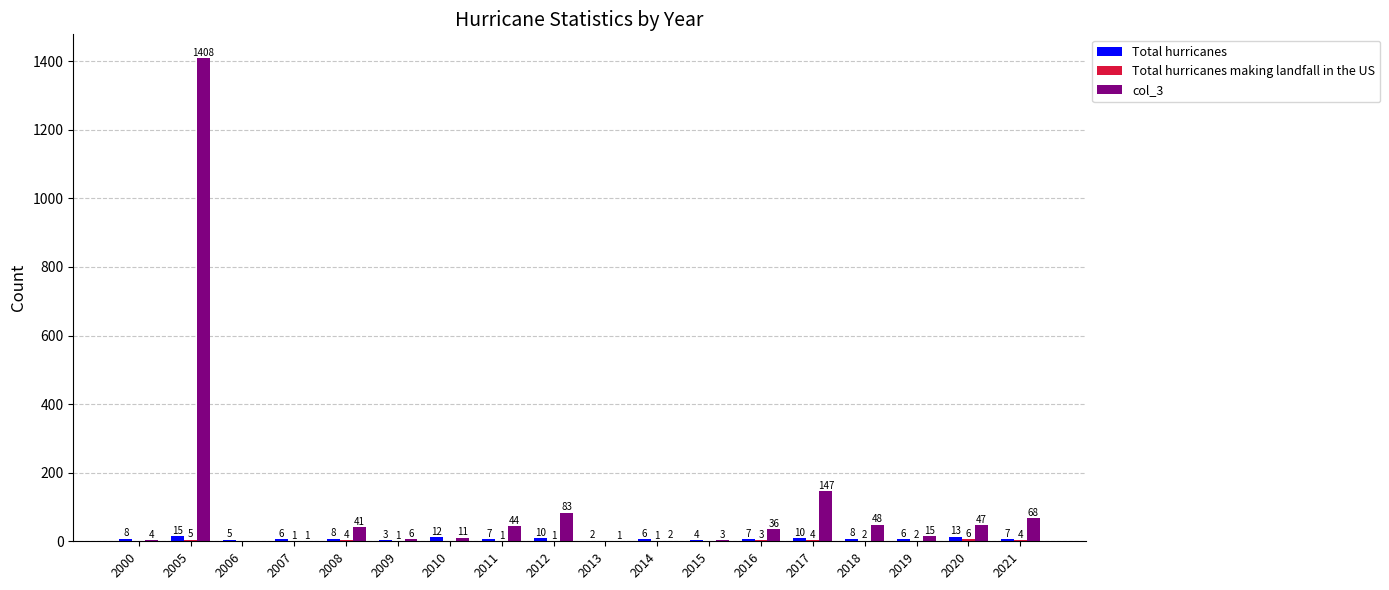

Is it true that col_3 equals 68 at 2021?

True